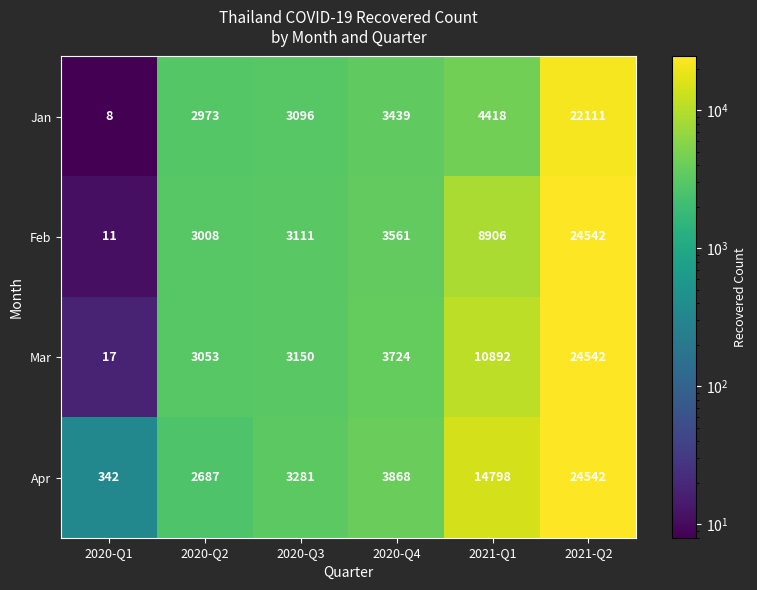

Read the Jan value at 2021-Q1, to the nearest 10.

4420